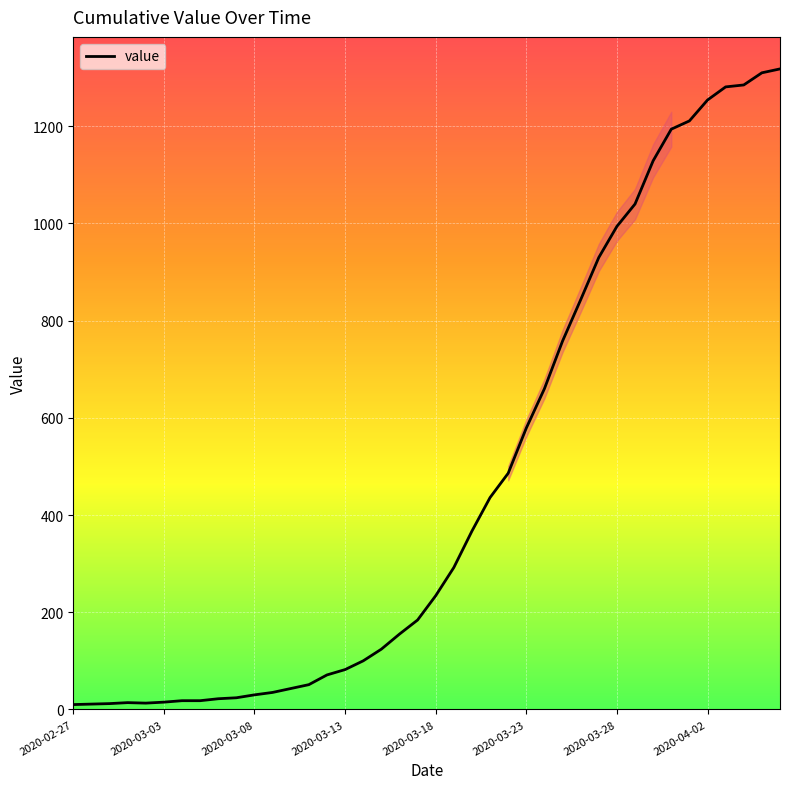

What is the greatest value displayed?

1318